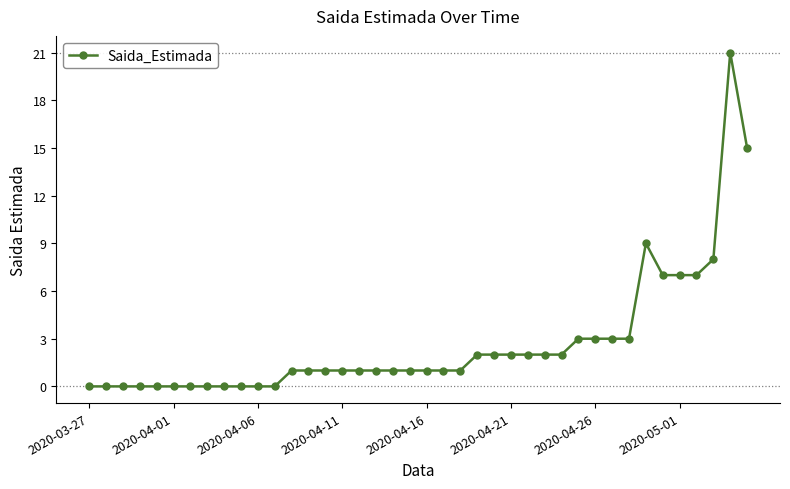

True or false: the data has more than 0 interior local peaks.

True